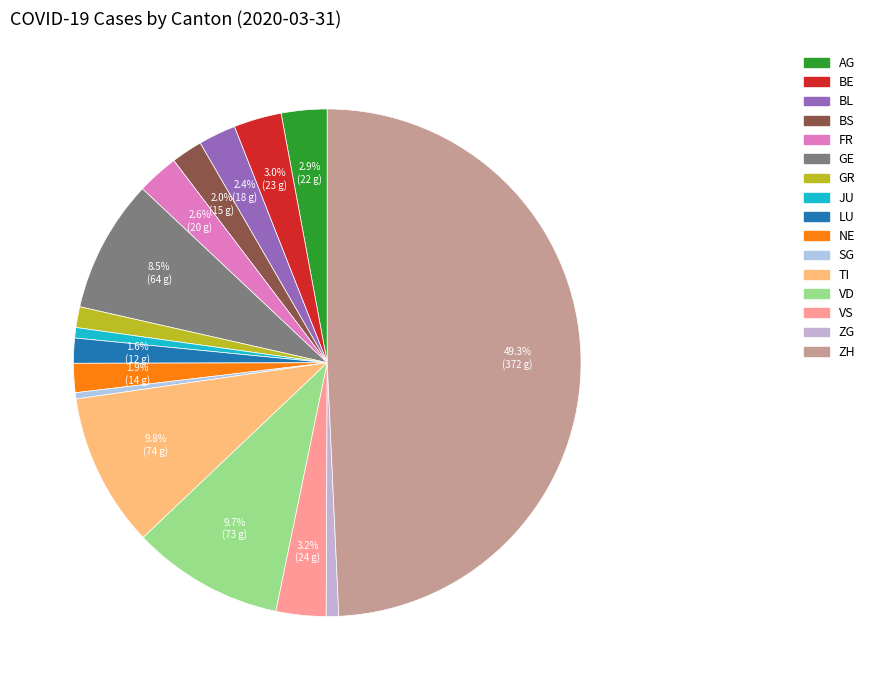

What percentage is the TI slice, to the nearest percent?

10%